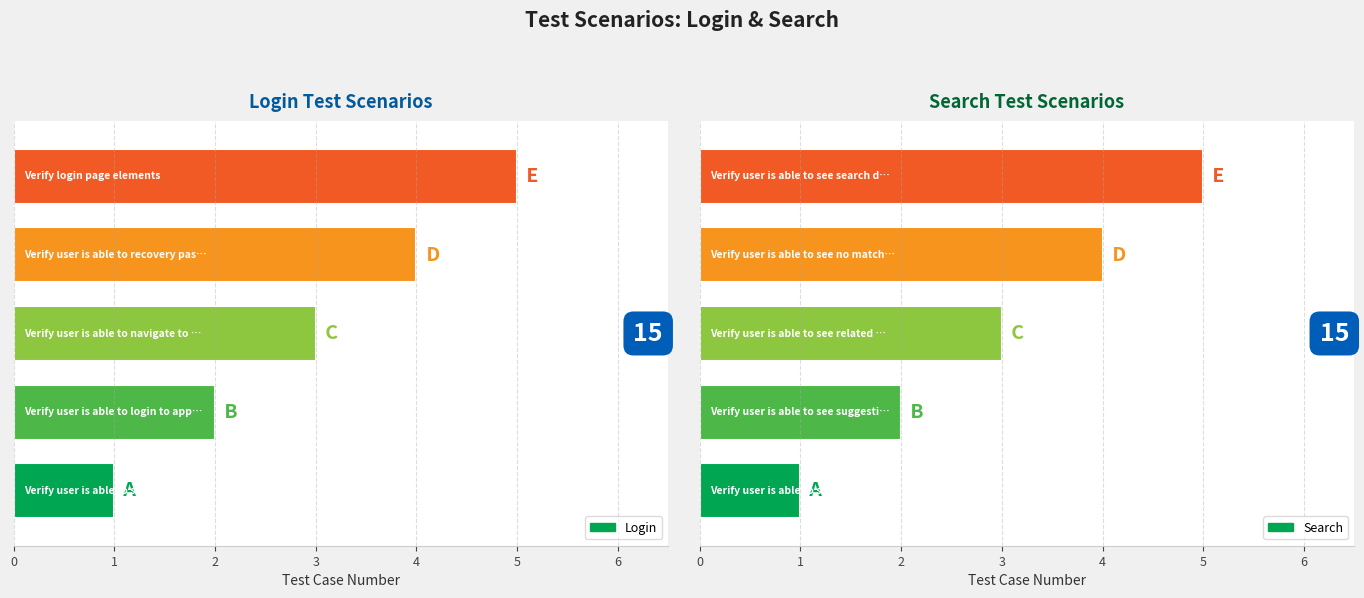

Reading right to left, list all the values displayed in this chart.

Login: 5	4	3	2	1
Search: 5	4	3	2	1